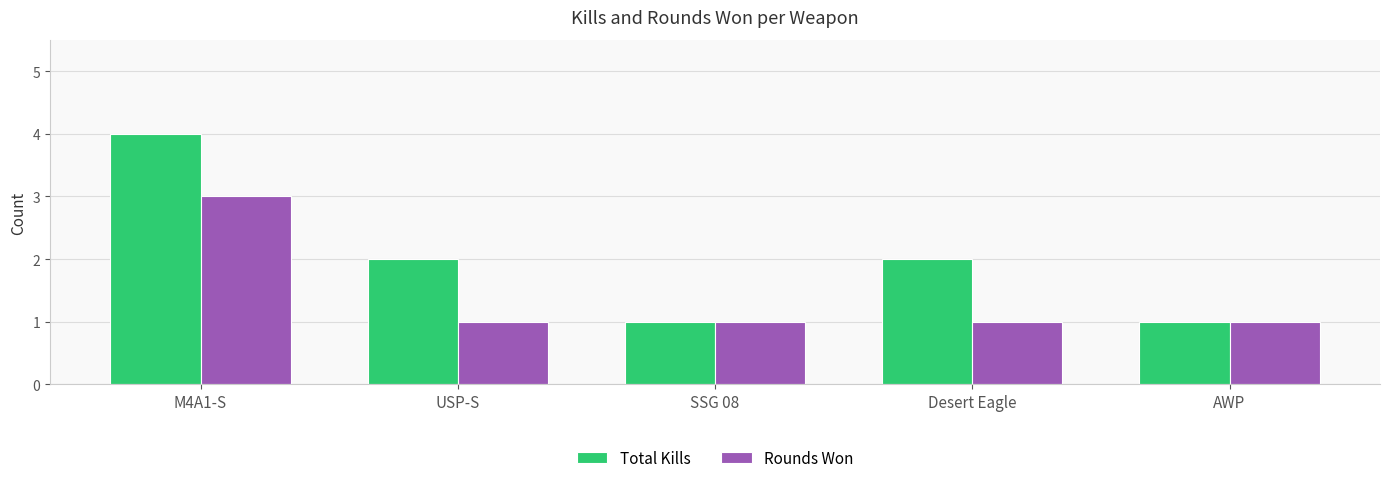

The Rounds Won series shows 1 at AWP. True or false?

True